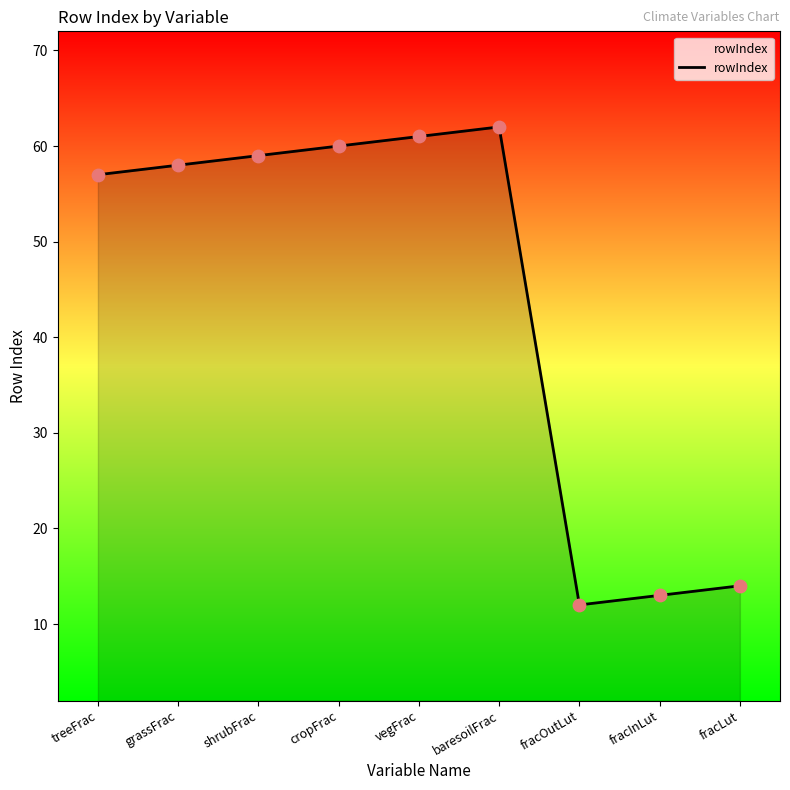

What is the ratio of the value at baresoilFrac to the value at fracInLut?

4.8